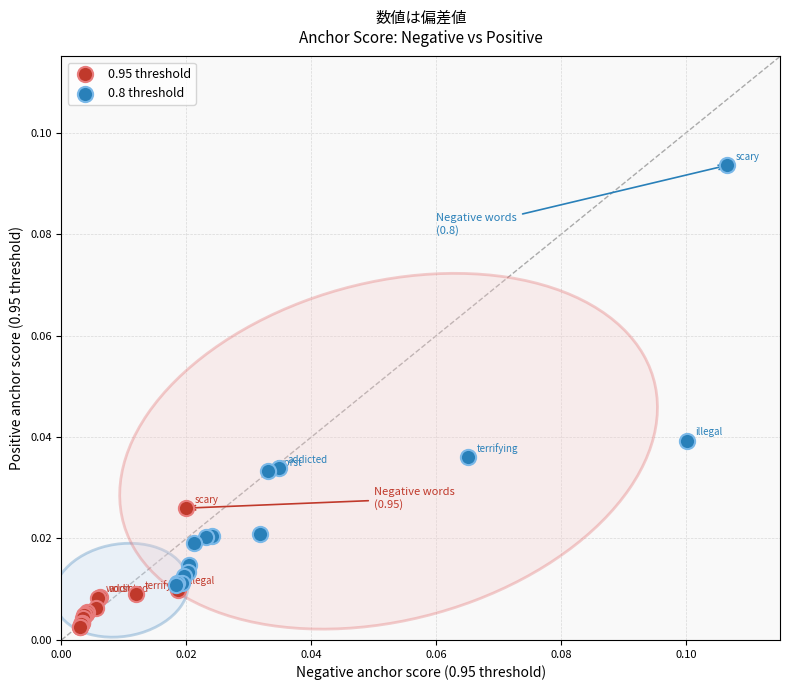

Which series reaches the maximum Y coordinate?

0.8 threshold